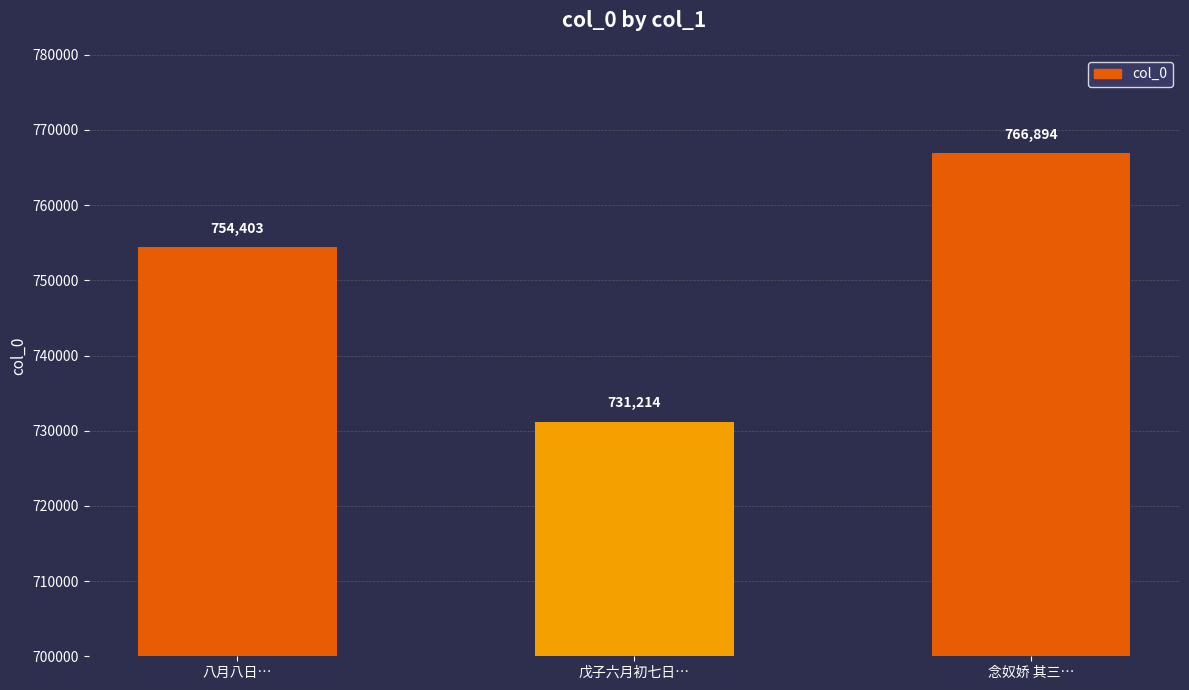

Does the chart contain stacked bars?

No